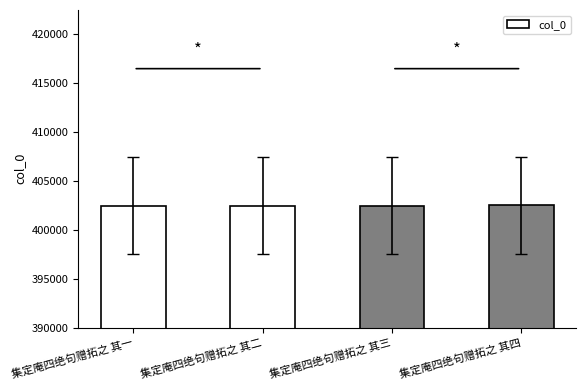

What is the label of the 1st bar from the left?

集定庵四绝句赠拓之 其一